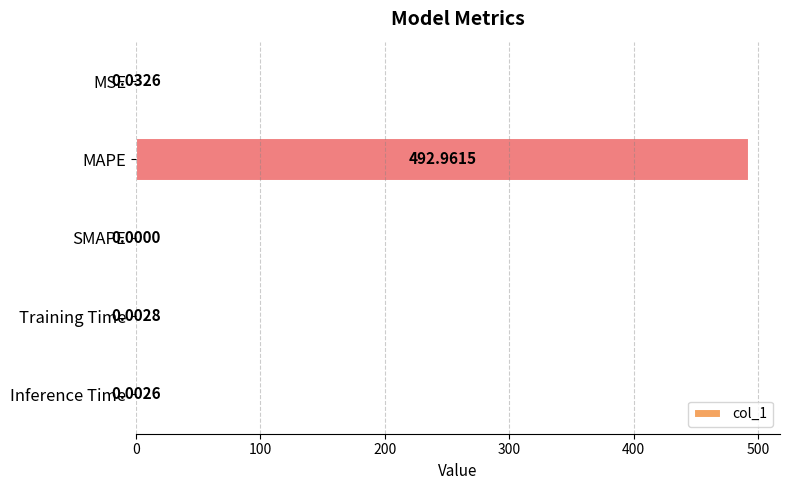

Which category has the highest value across all series?

MAPE